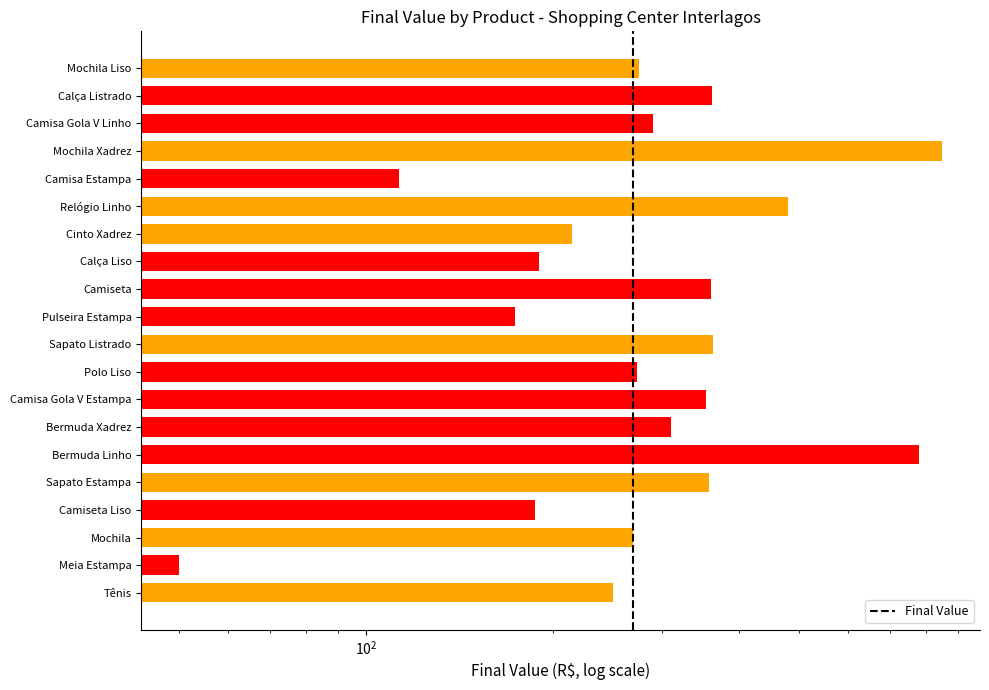

How many data points are above 290?

9